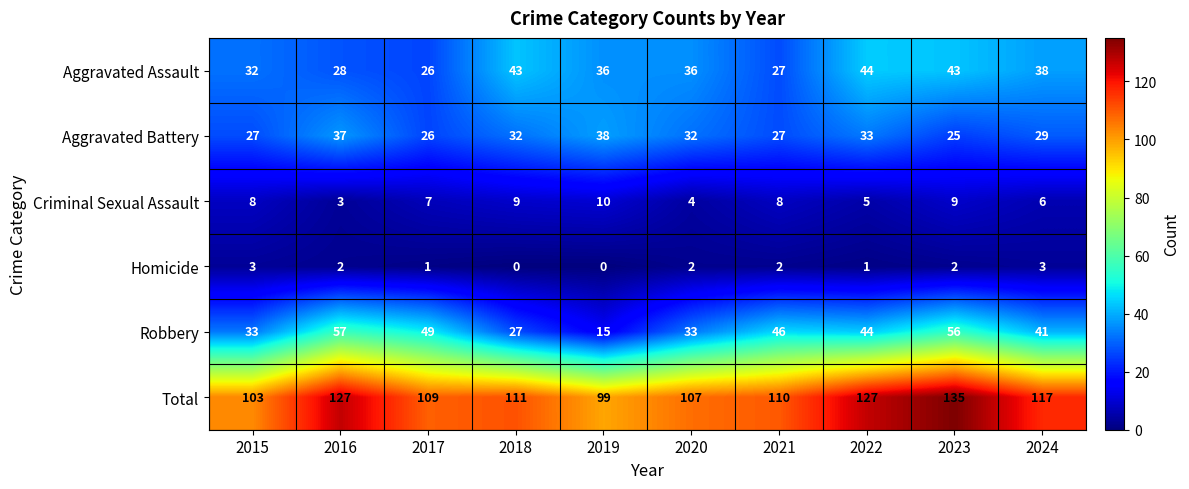

At how many categories does at least one series exceed 32?

10